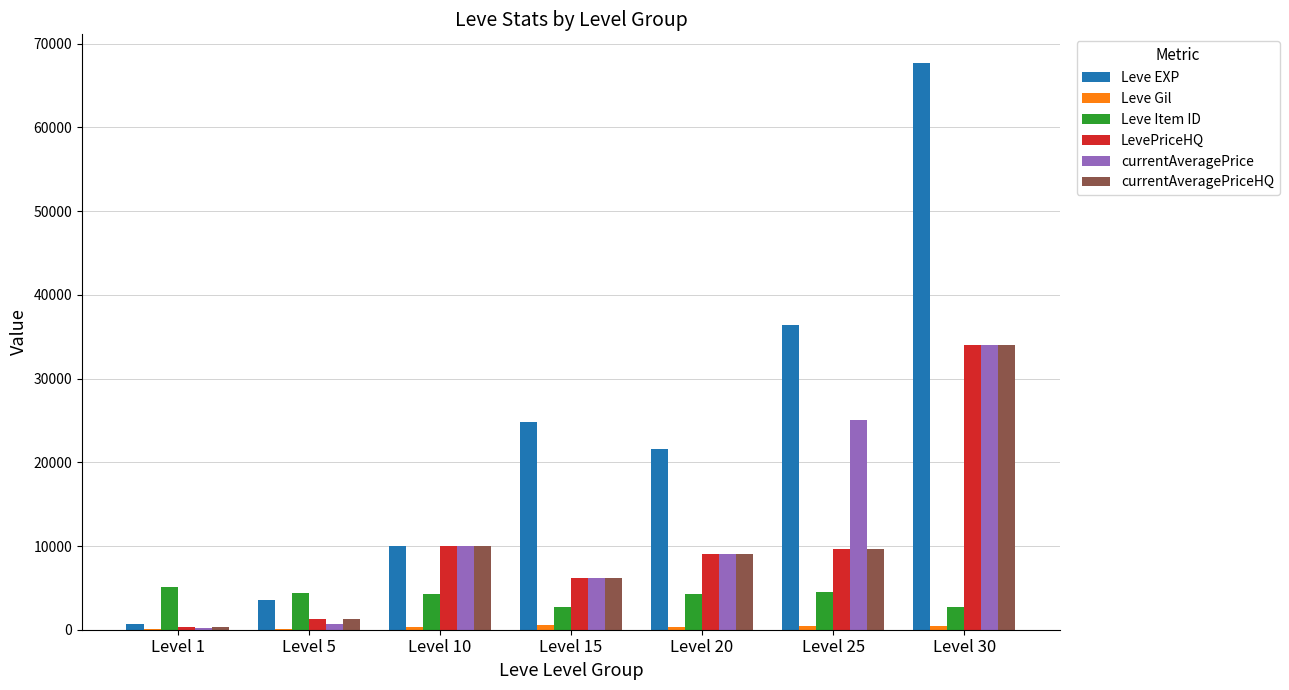

How many distinct data groups are displayed?

6